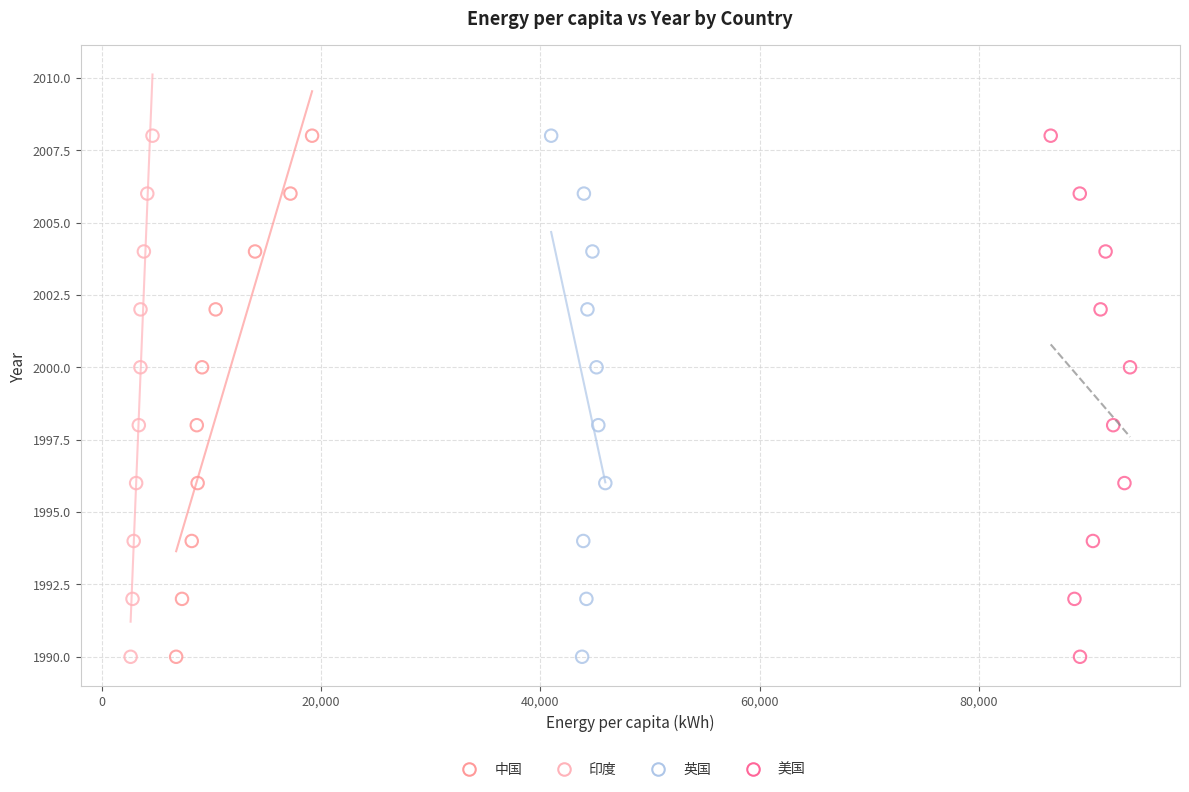

What are all the series names shown in the legend?

中国, 印度, 英国, 美国